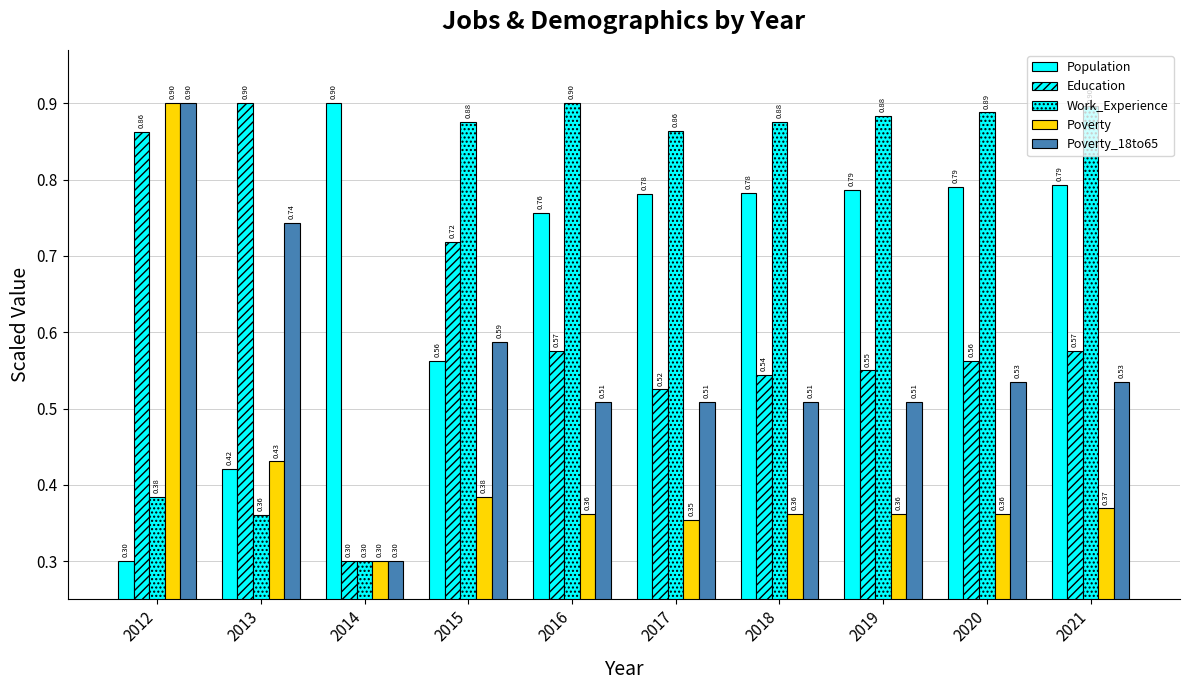

Does the chart contain any negative values?

No